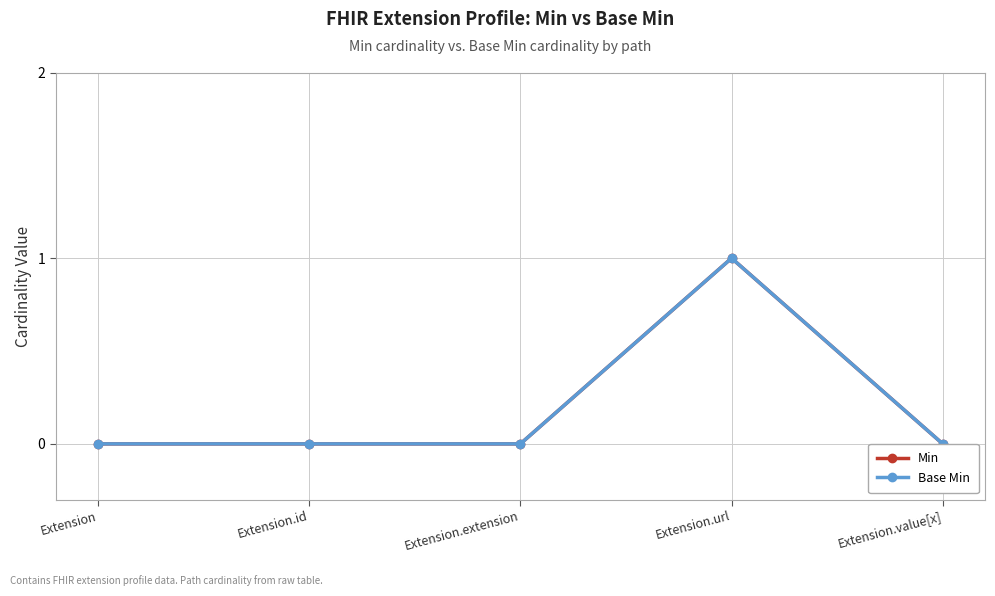

How many categories are shown in the chart?

5